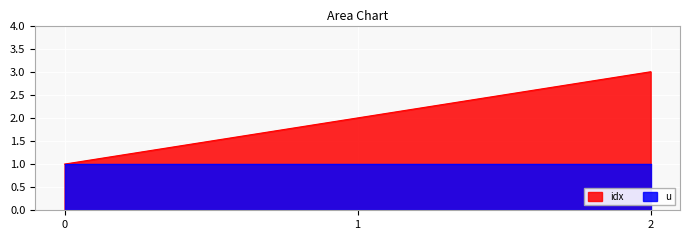

Rank the categories by value from lowest to highest.

0, 1, 2